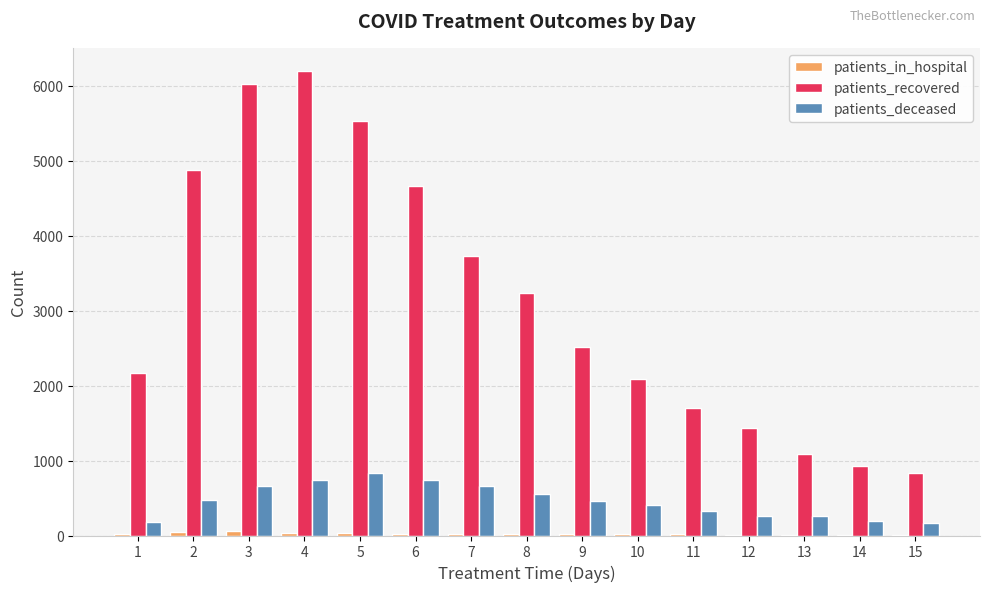

Which series has the largest total across all categories?

patients_recovered